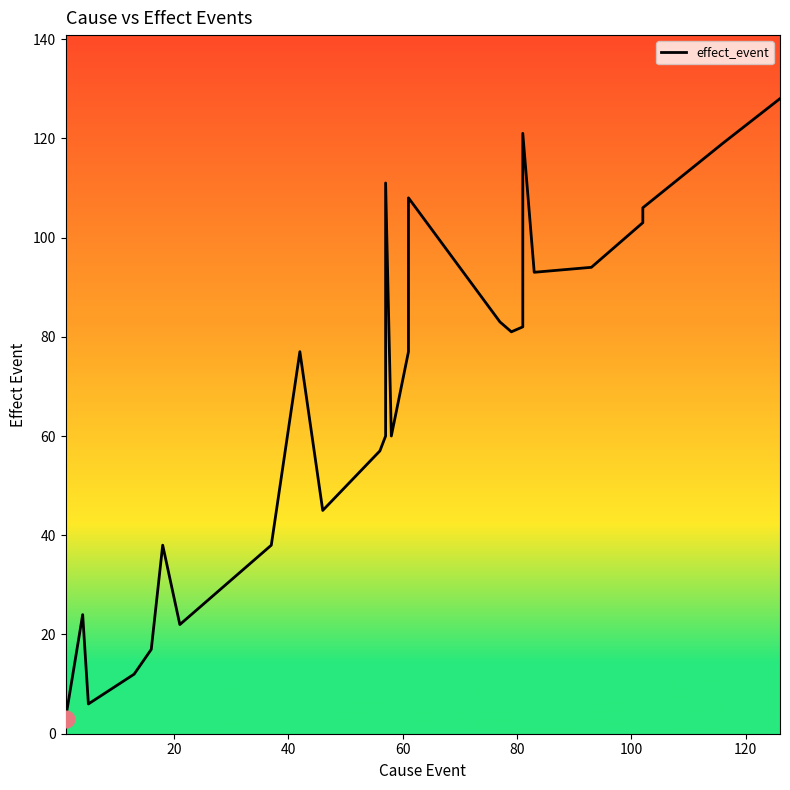

How many points are lower than both their immediate neighbors (excluding endpoints)?

6